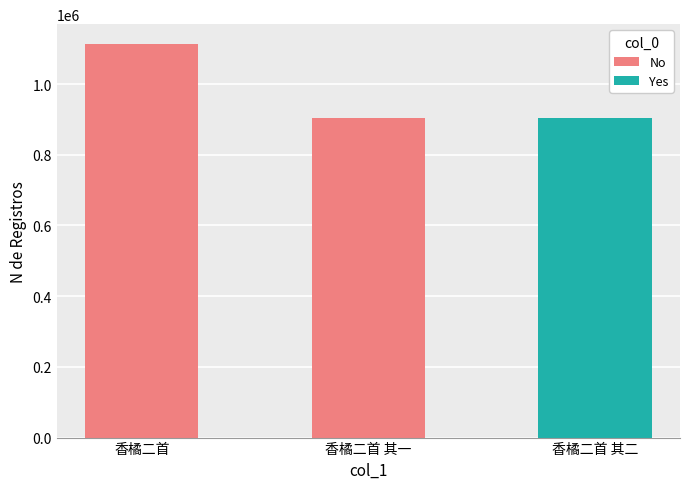

True or false: the data shows 904374 at 香橘二首 其二.

True